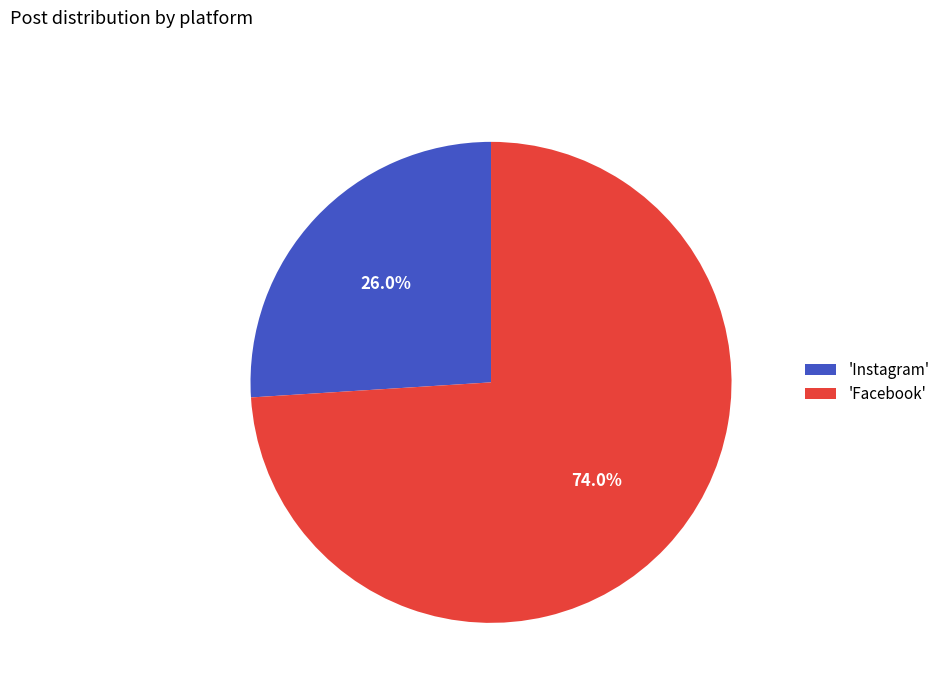

Count the number of slices in the pie.

2